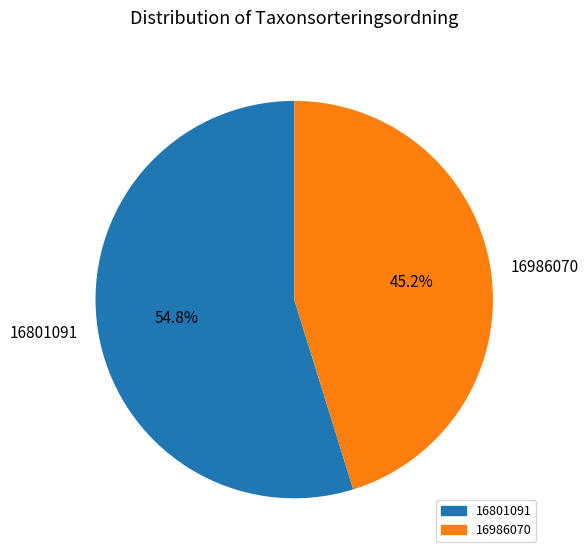

Rank the categories by value from highest to lowest.

16801091, 16986070